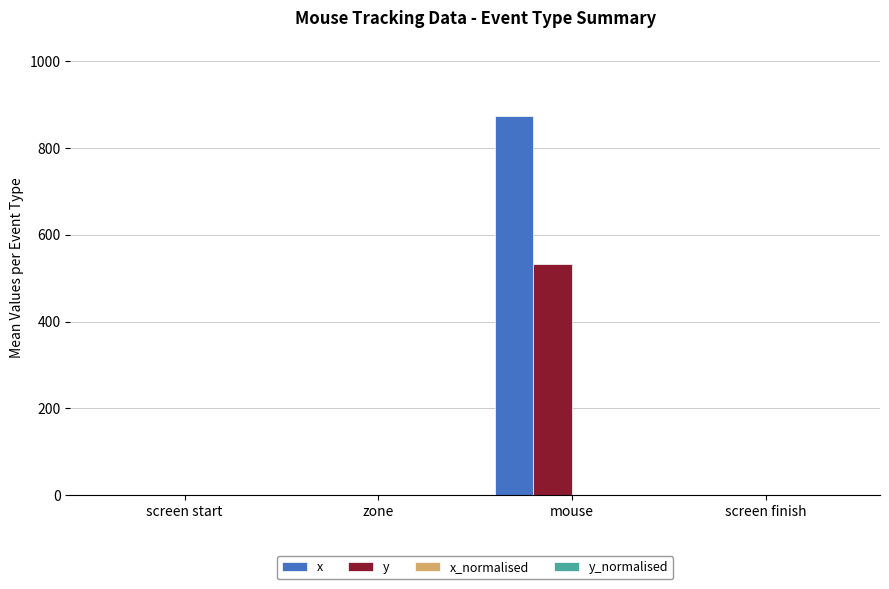

At which category is the sum across all series the highest?

mouse